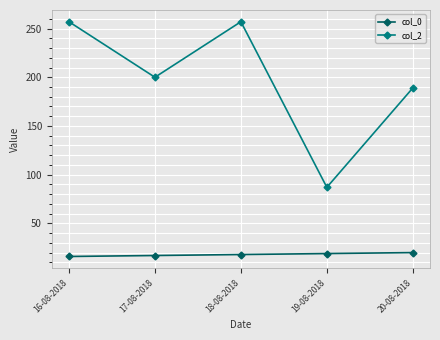

True or false: col_2 and col_0 intersect in this chart.

False